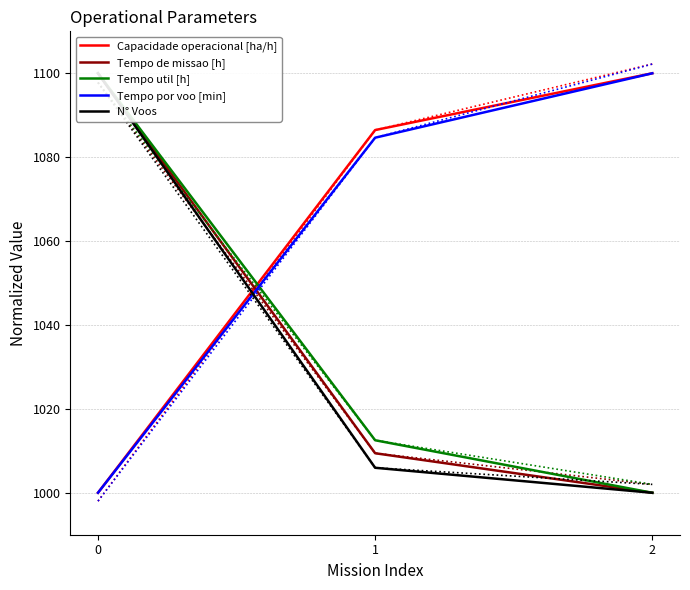

What are all the series names shown in the legend?

Capacidade operacional [ha/h], Tempo de missao [h], Tempo util [h], Tempo por voo [min], N° Voos